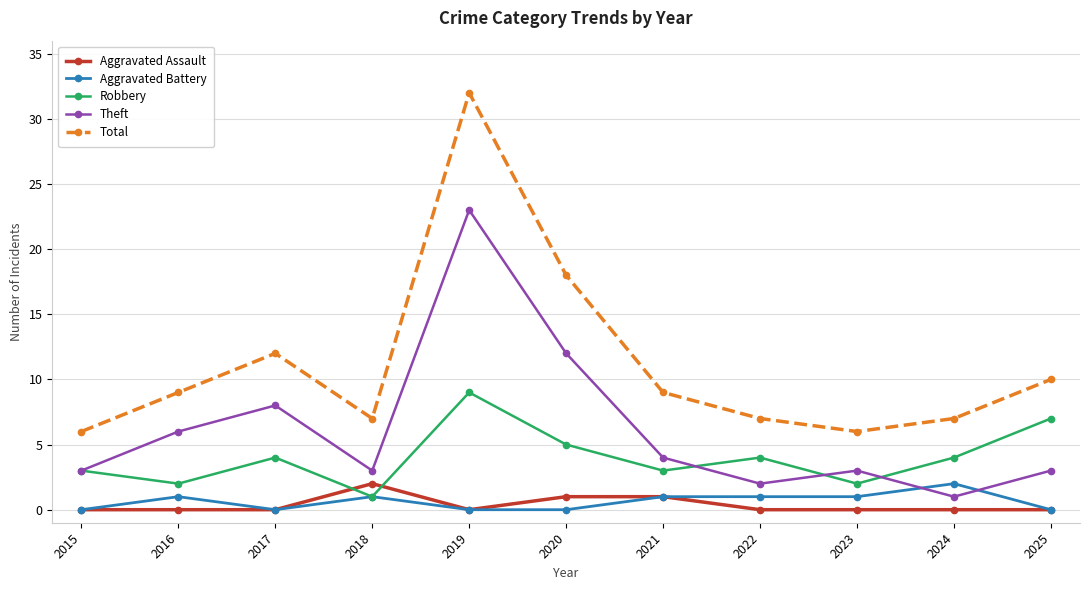

Which series changed the most between 2016 and 2020?

Total